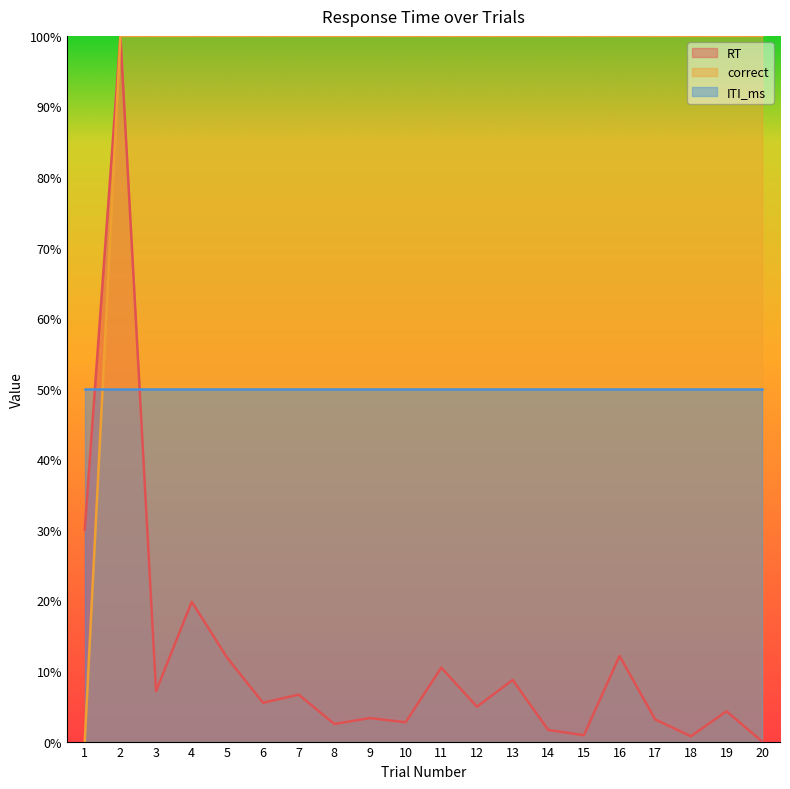

What is the value of the correct point at the 2nd from the left?

1.0